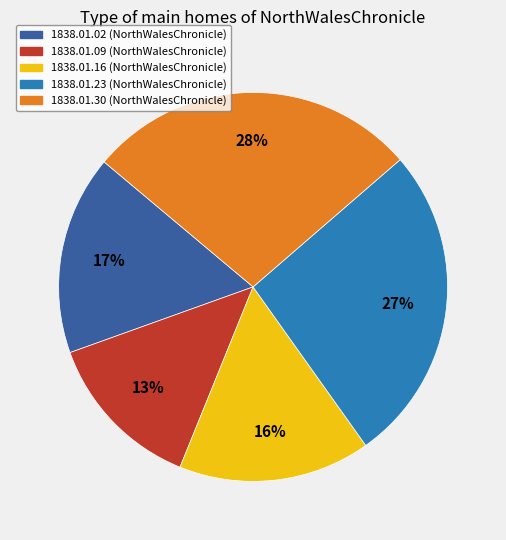

Does any single category account for the majority?

No